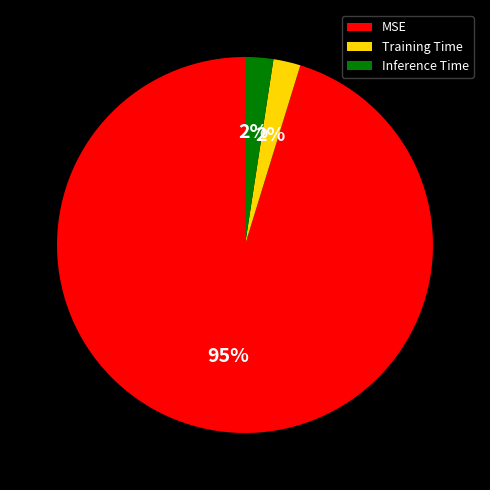

To the nearest percent, what is the combined percentage of Training Time and MSE?

98%